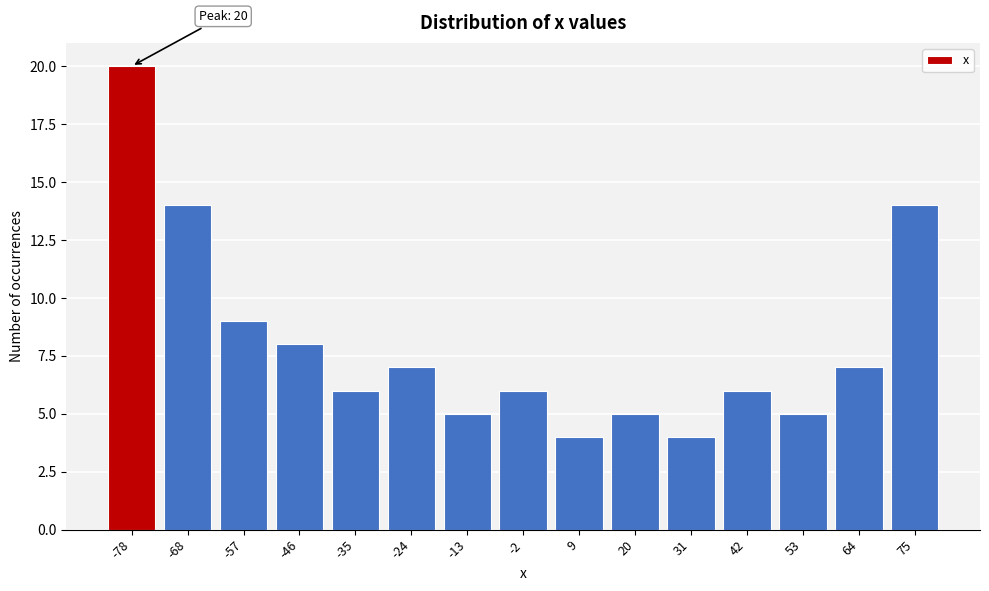

Reading right to left, what are all the values shown in this chart?

75=14	64=7	53=5	42=6	31=4	20=5	9=4	-2=6	-13=5	-24=7	-35=6	-46=8	-57=9	-68=14	-78=20